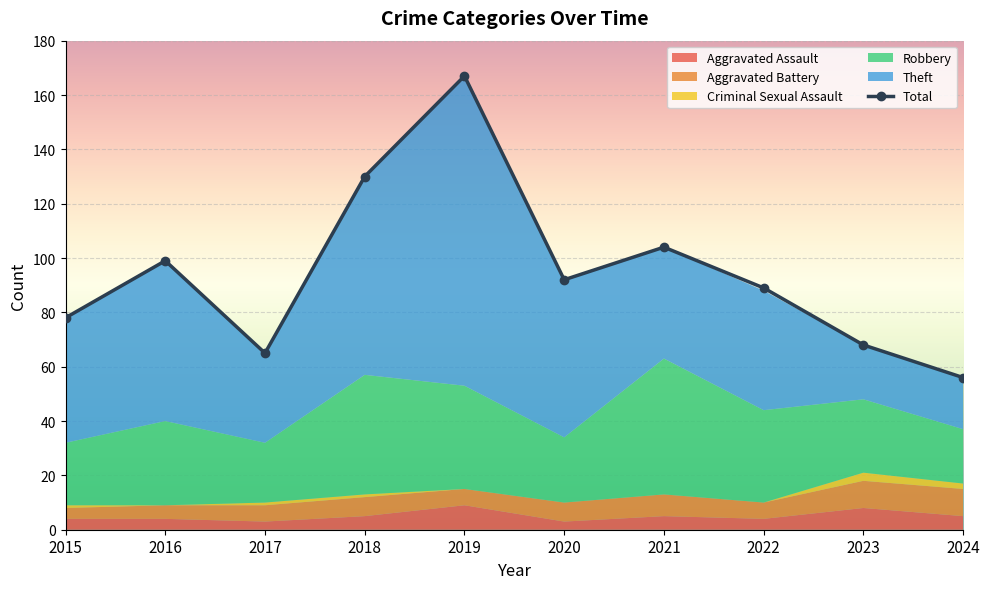

Between 2019 and 2023, which is larger?

2019